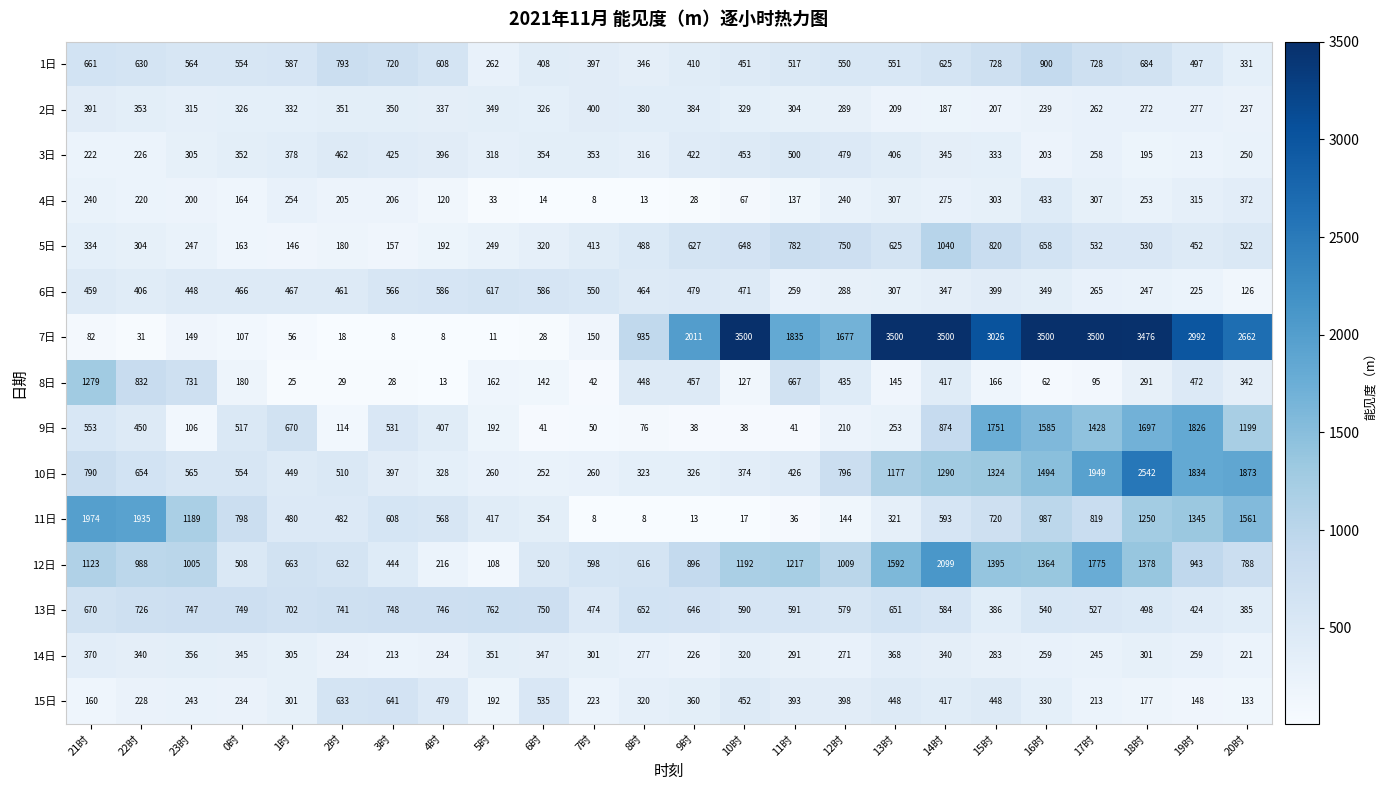

What is the smallest value displayed?

8